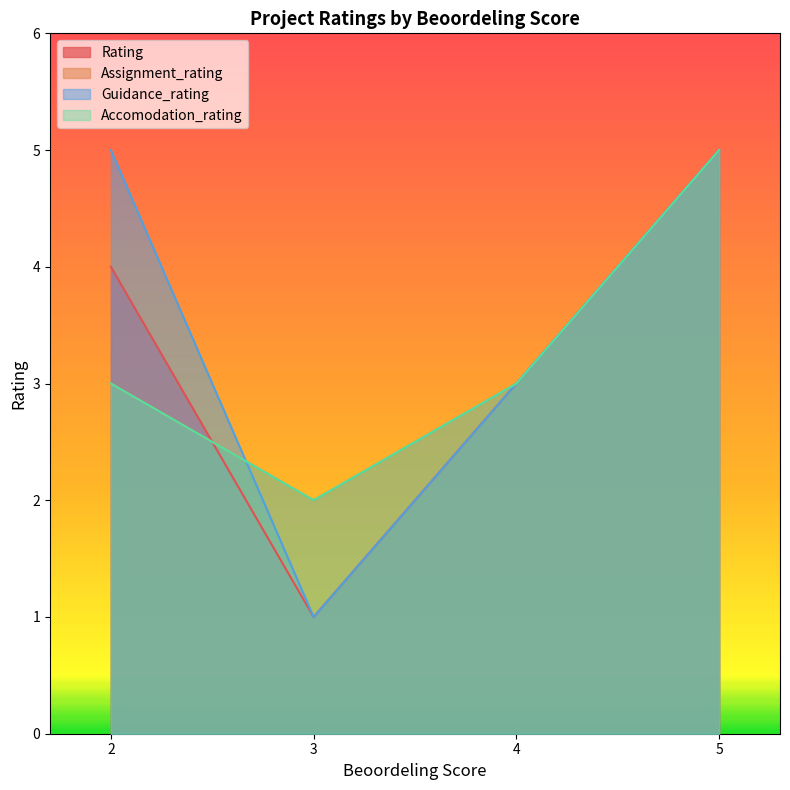

Is the value of Rating at 2 greater than the value of Accomodation_rating at 4?

Yes